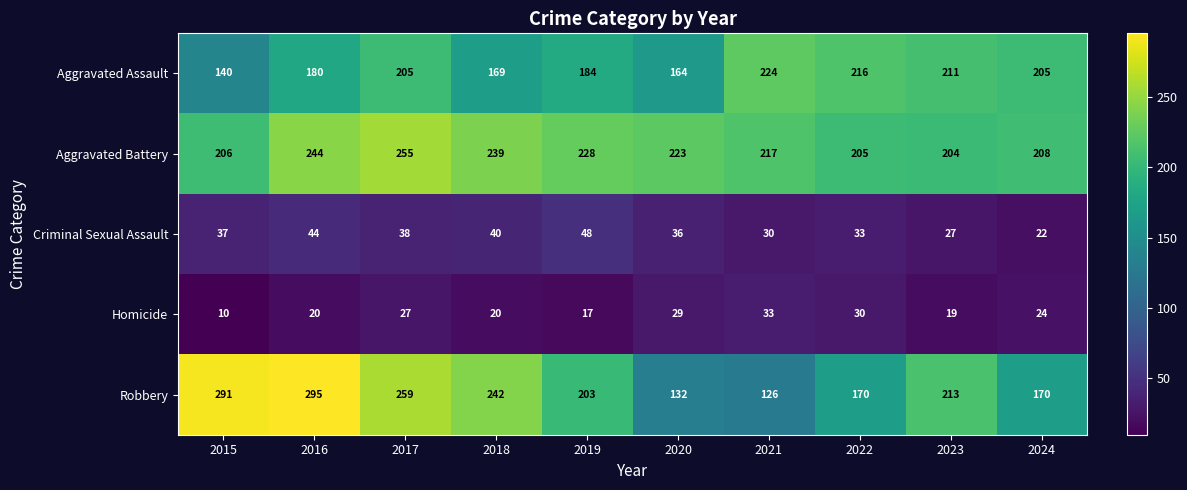

What is the difference between the highest and lowest values at 2016?

275